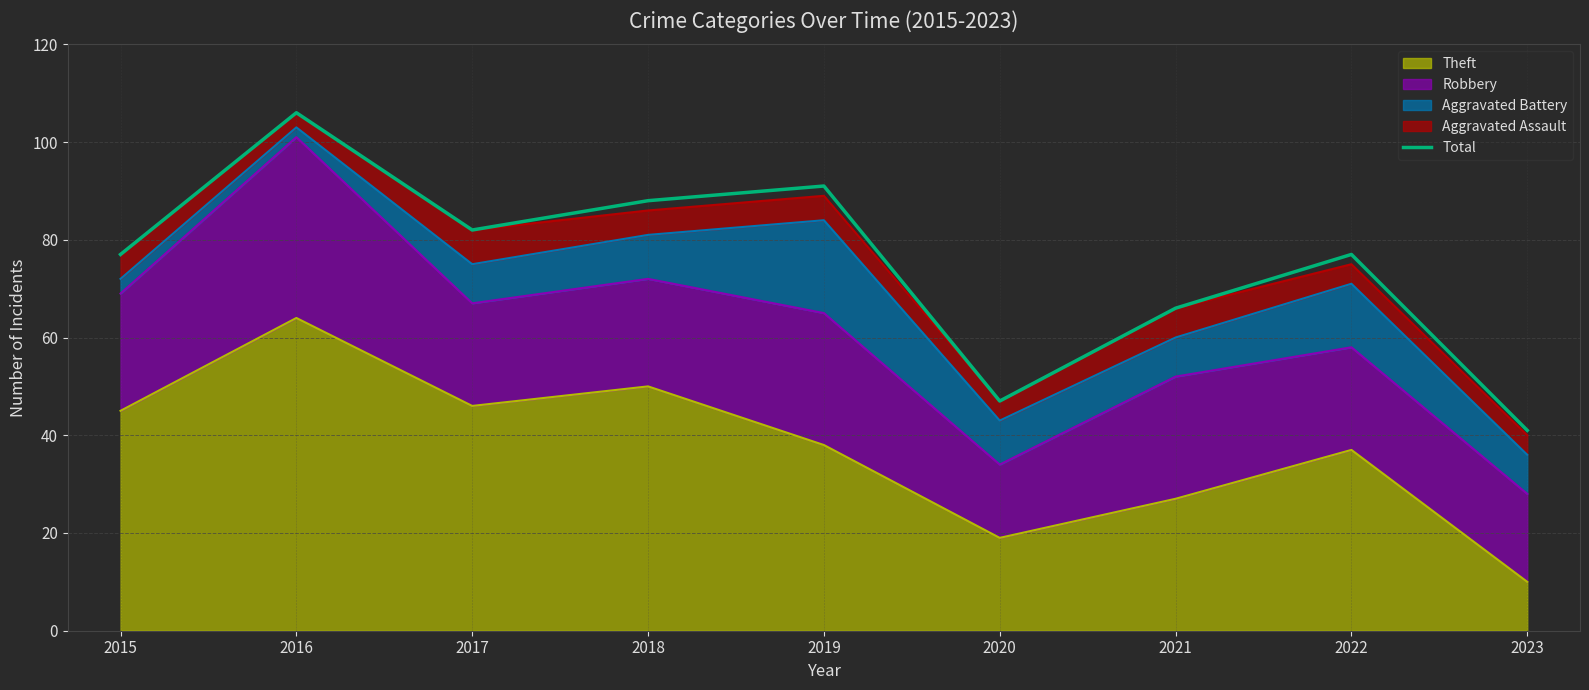

List the labels in order of value, largest first.

2016, 2019, 2018, 2017, 2015, 2022, 2021, 2020, 2023